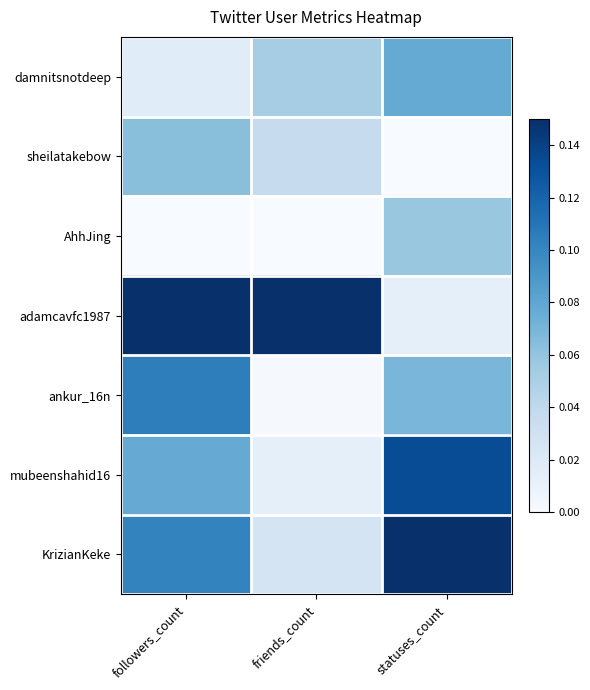

Which has a higher value, friends_count or statuses_count?

statuses_count